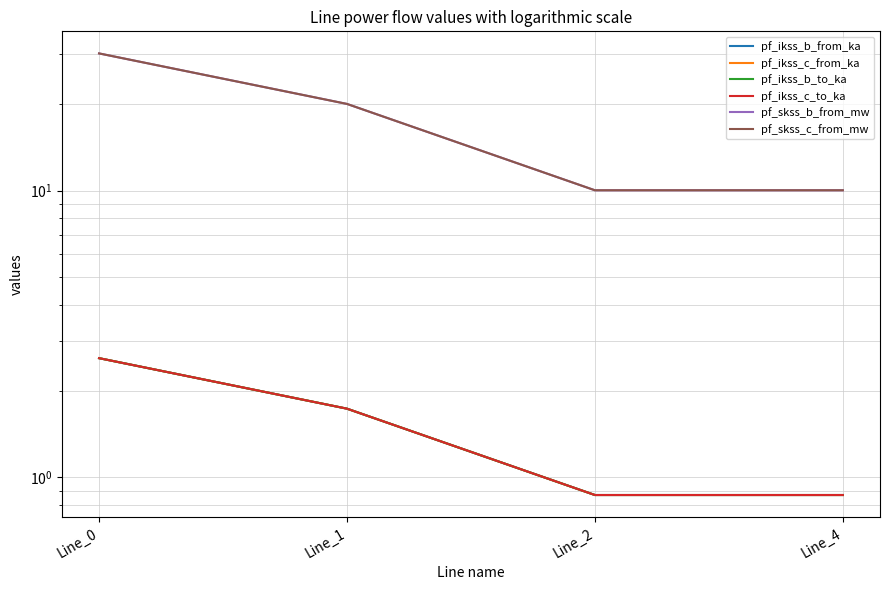

How many lines are shown in the chart?

6